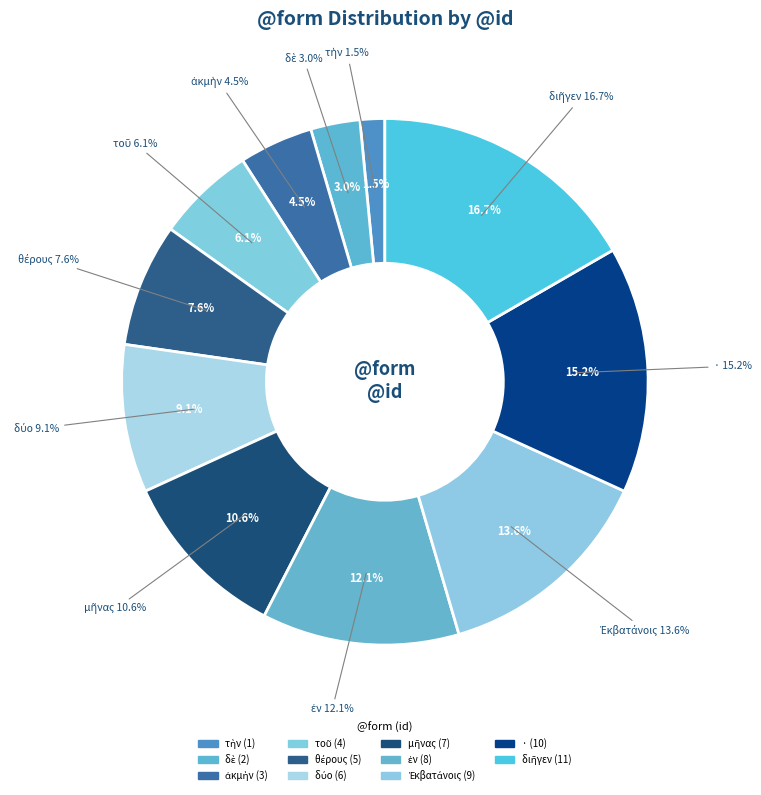

To the nearest percent, what portion does τοῦ represent?

6%